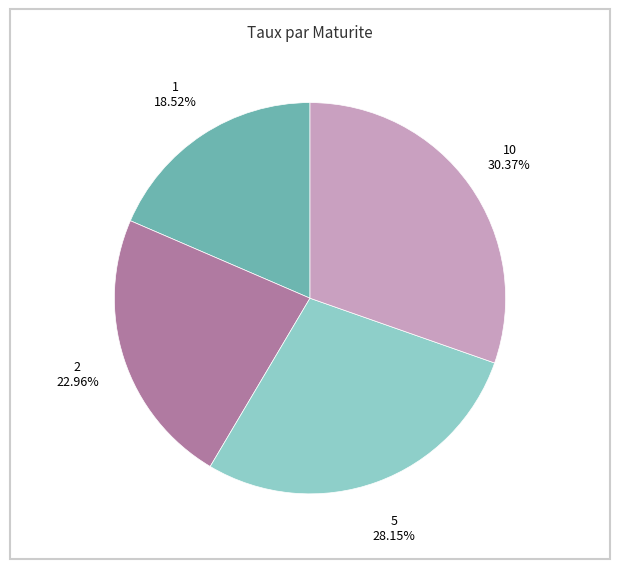

What percentage is NOT represented by 10?

69.6%